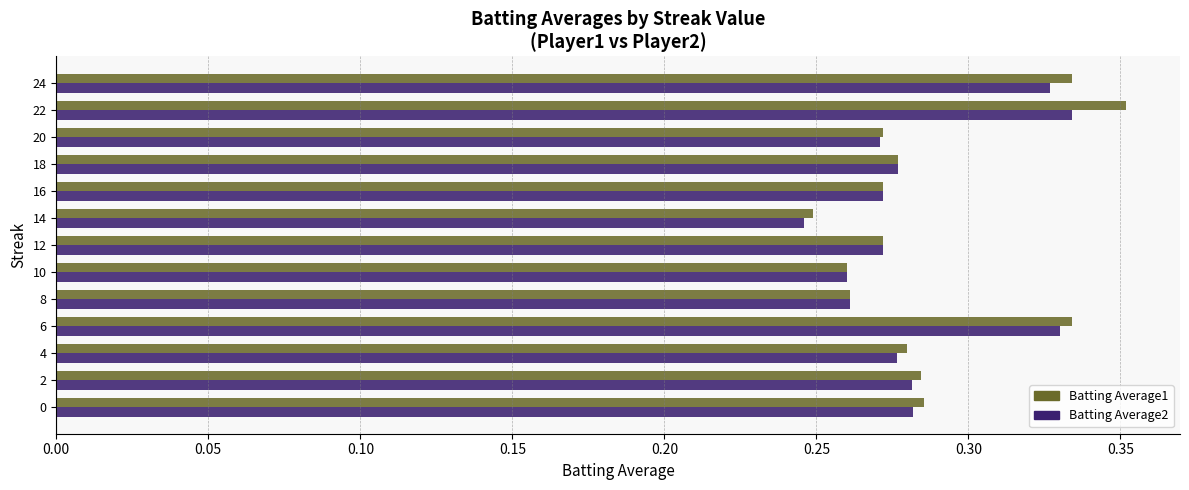

True or false: Batting Average1 has a value of 0.2 at 0.

False